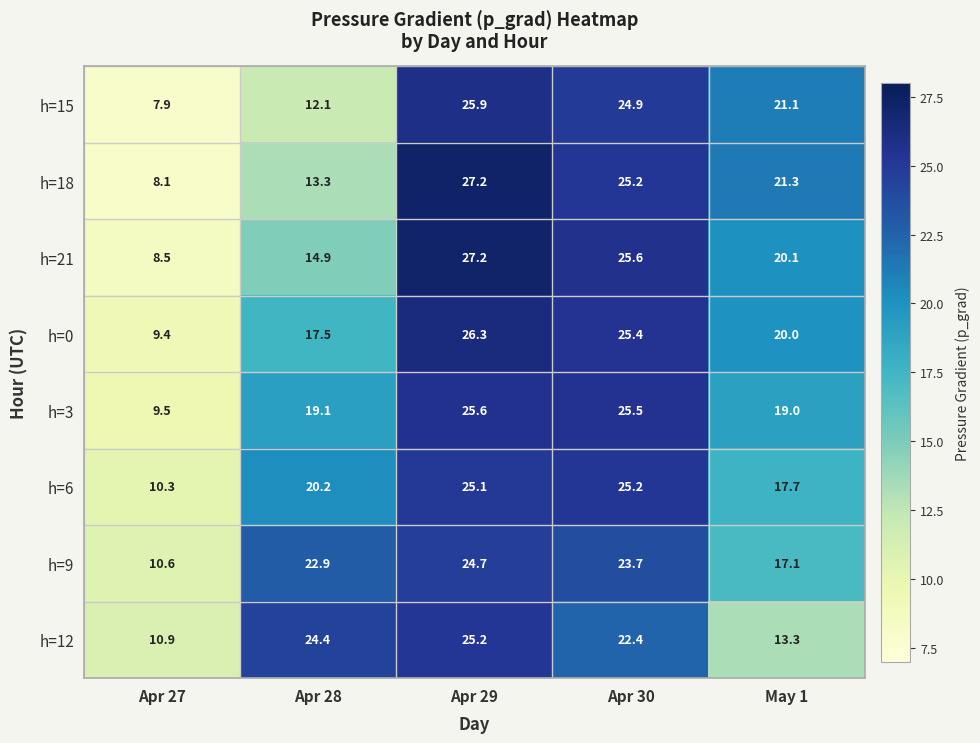

Which series has the widest spread of values?

h=18